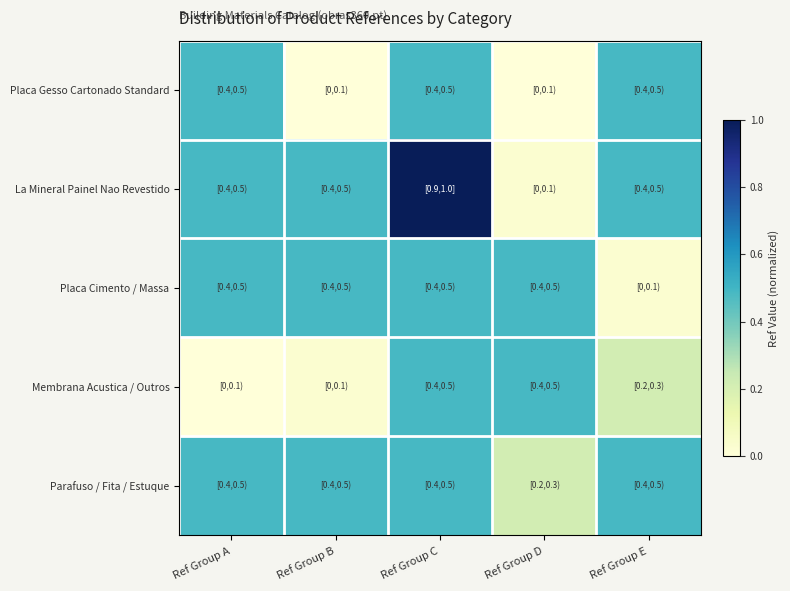

What is the greatest value displayed?

1.0